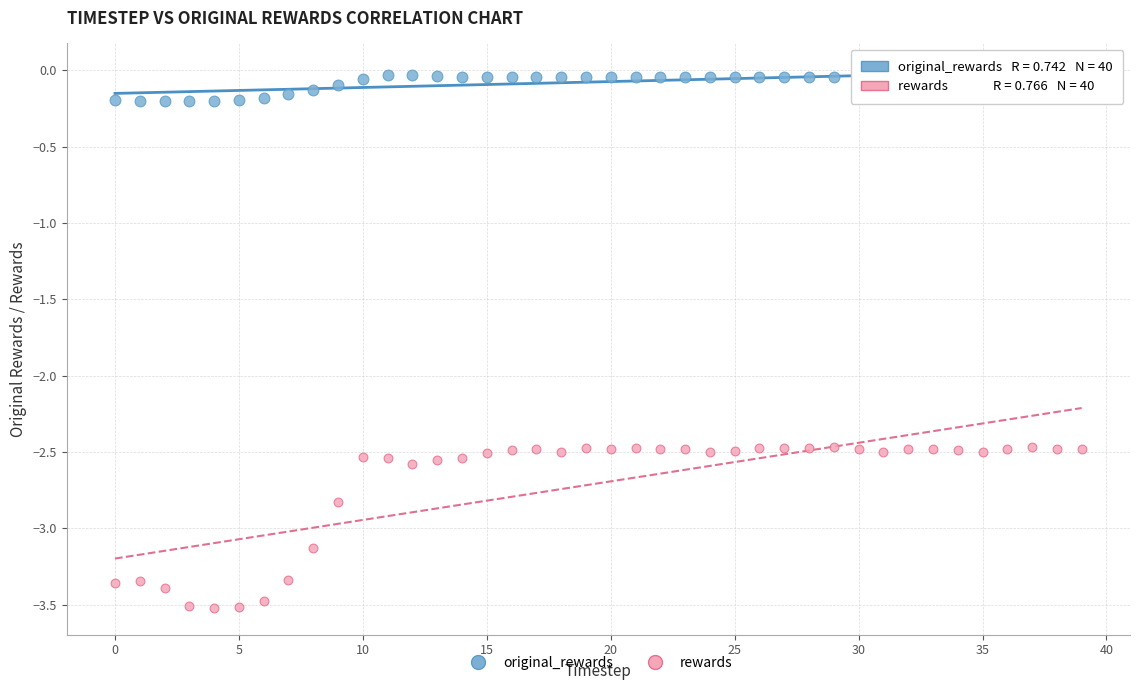

Across all data points, what is the range of Y values (max minus min)?

3.5